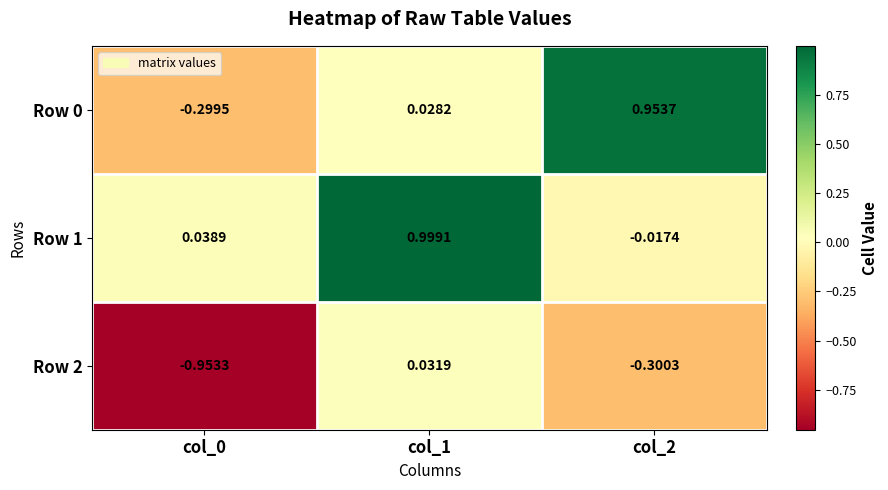

How many data points in Row 0 are above 0?

2